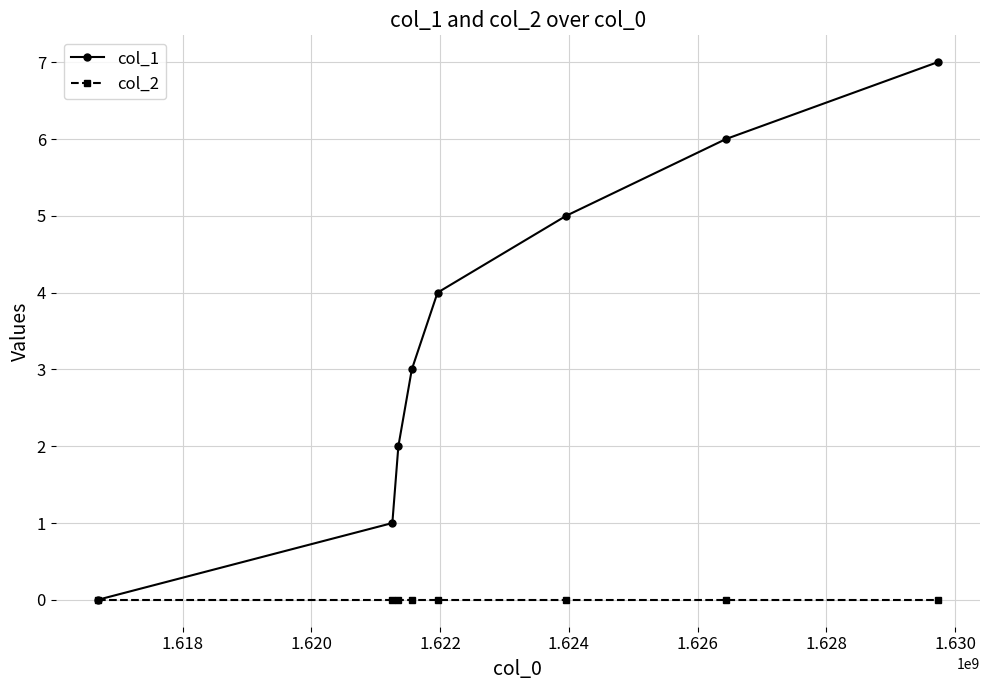

Rank the series by their maximum value, from lowest to highest.

col_2, col_1